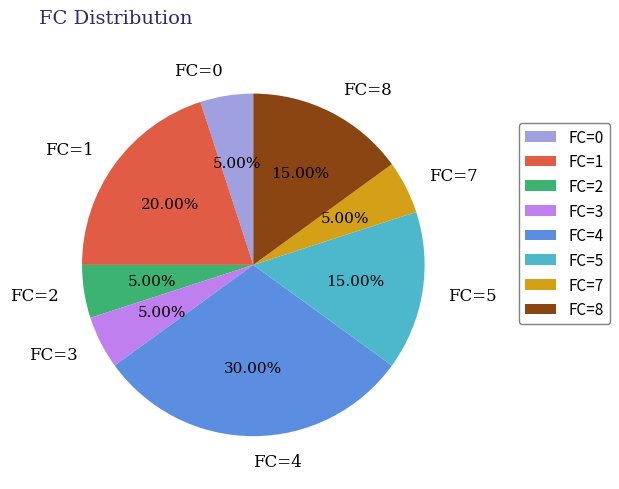

Combined, do FC=4 and FC=8 account for over 50%?

No